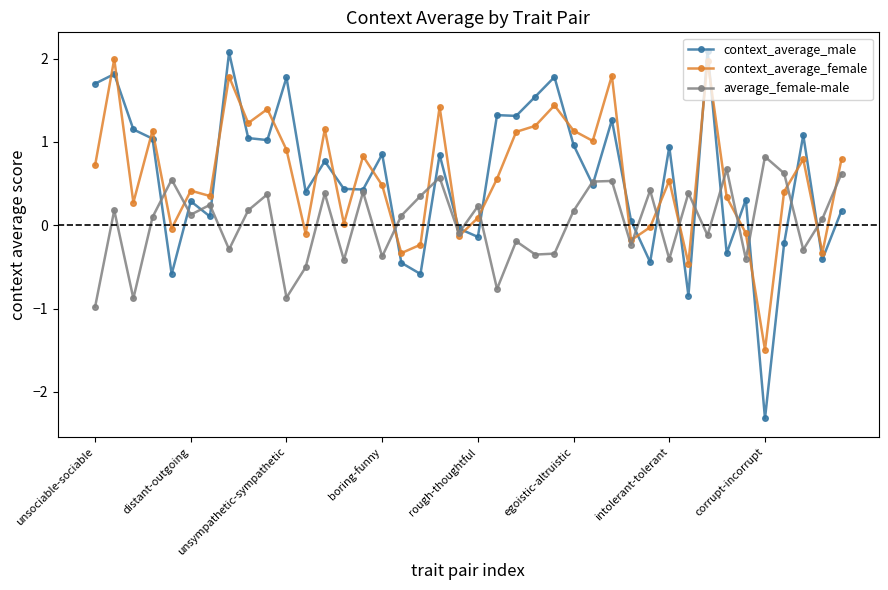

What is the value of the average_female-male point at the 8th from the left?

-0.3